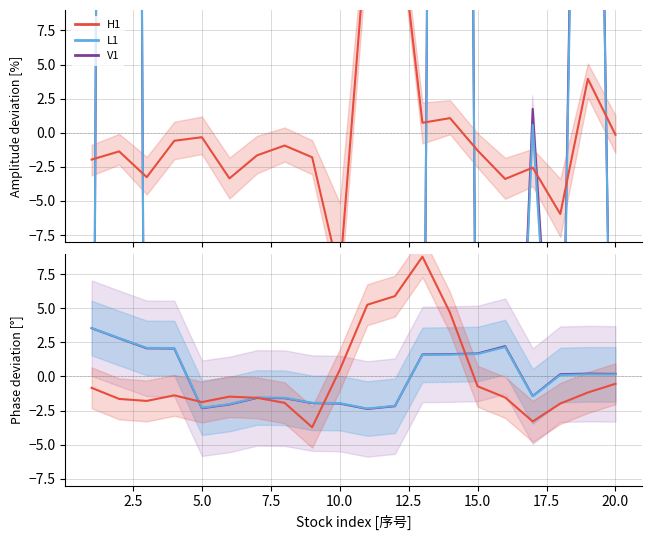

How many data points in H1 are less than -1?

12